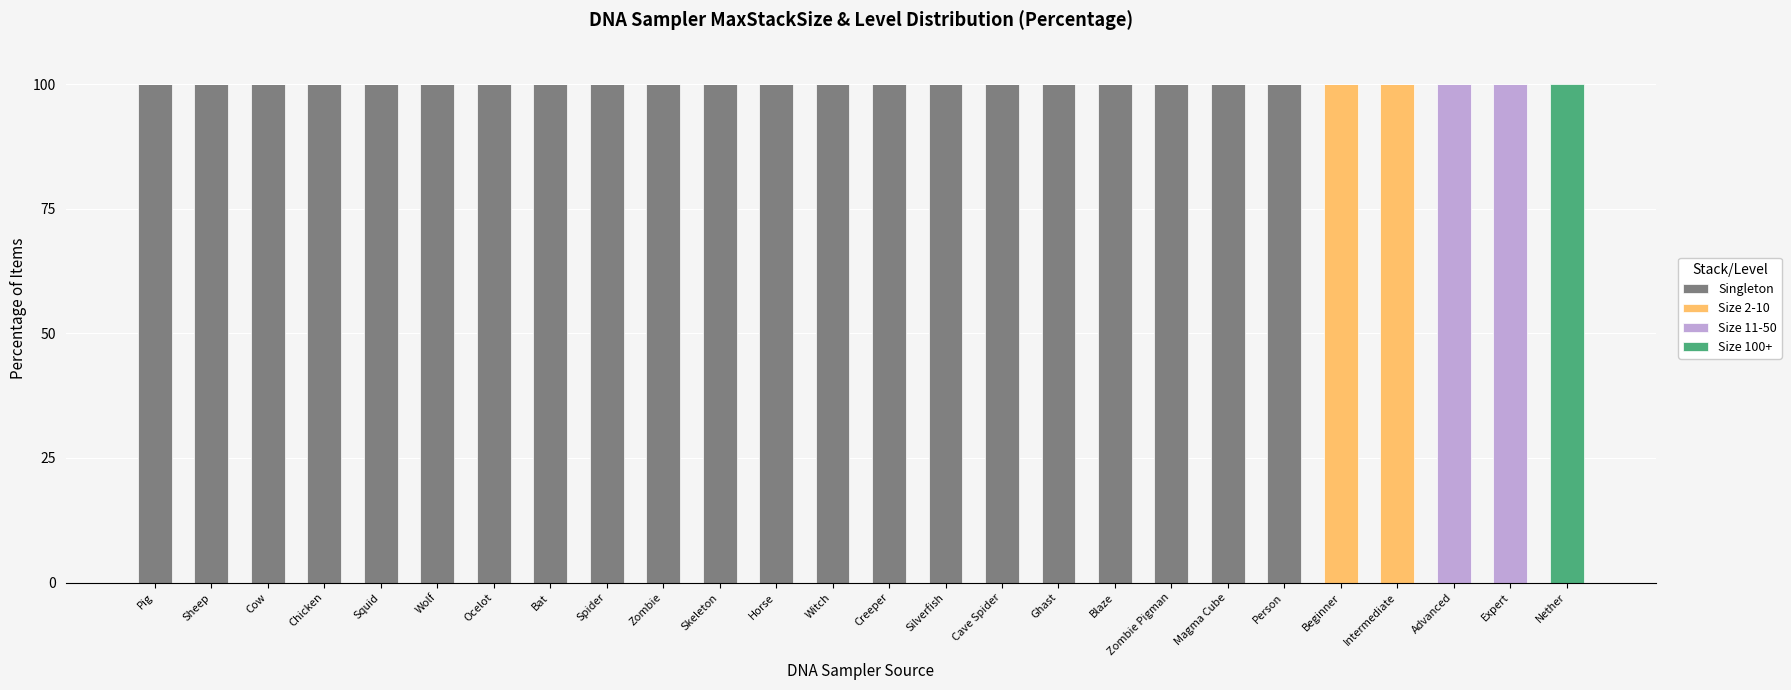

What is the total value across all series at Blaze?

100